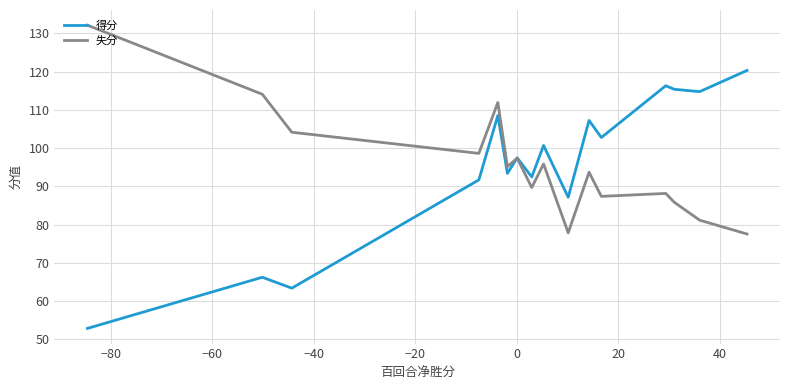

What is the minimum value shown in the chart?

52.9